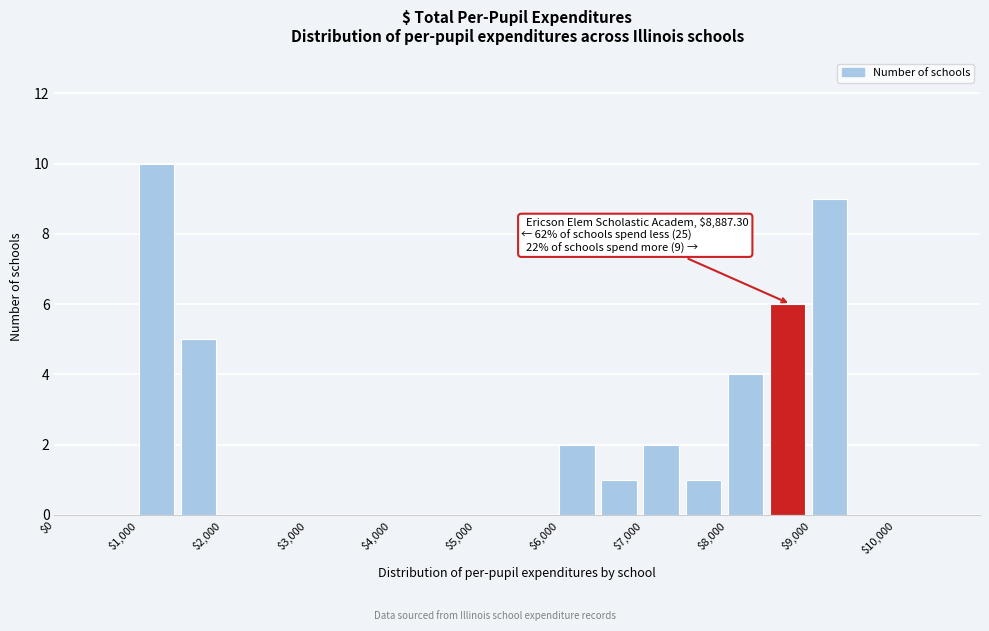

Over which range of the x-axis is the bar tallest?

1000 to 1500